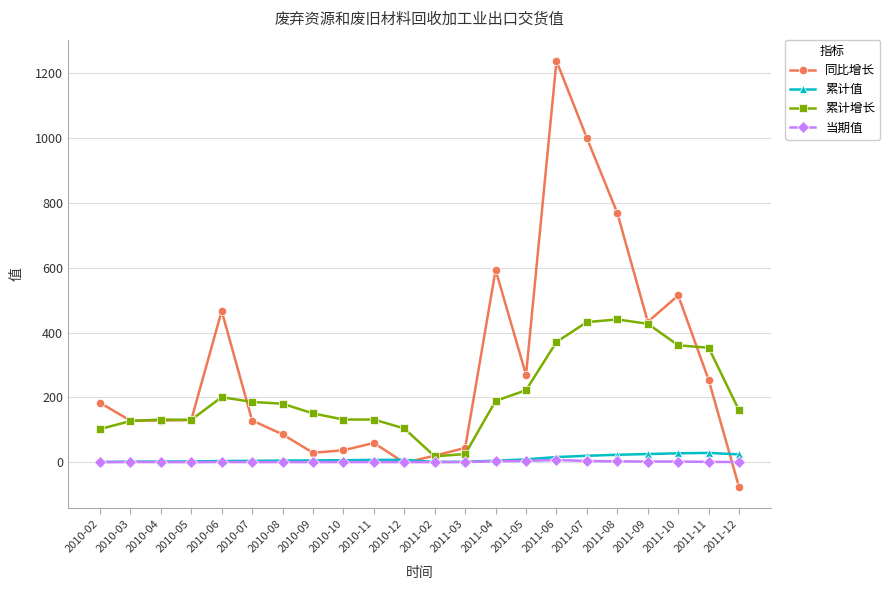

Which series ends up on top after the final intersection of 累计增长 and 同比增长?

累计增长